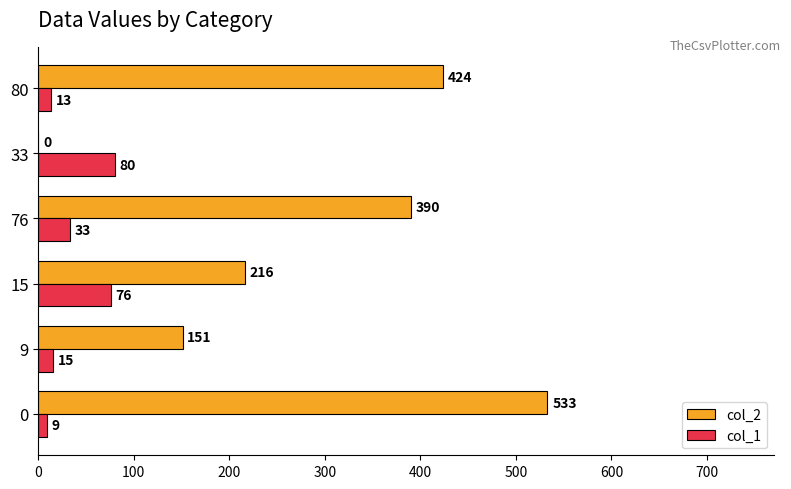

The col_2 series shows 163 at 0. True or false?

False